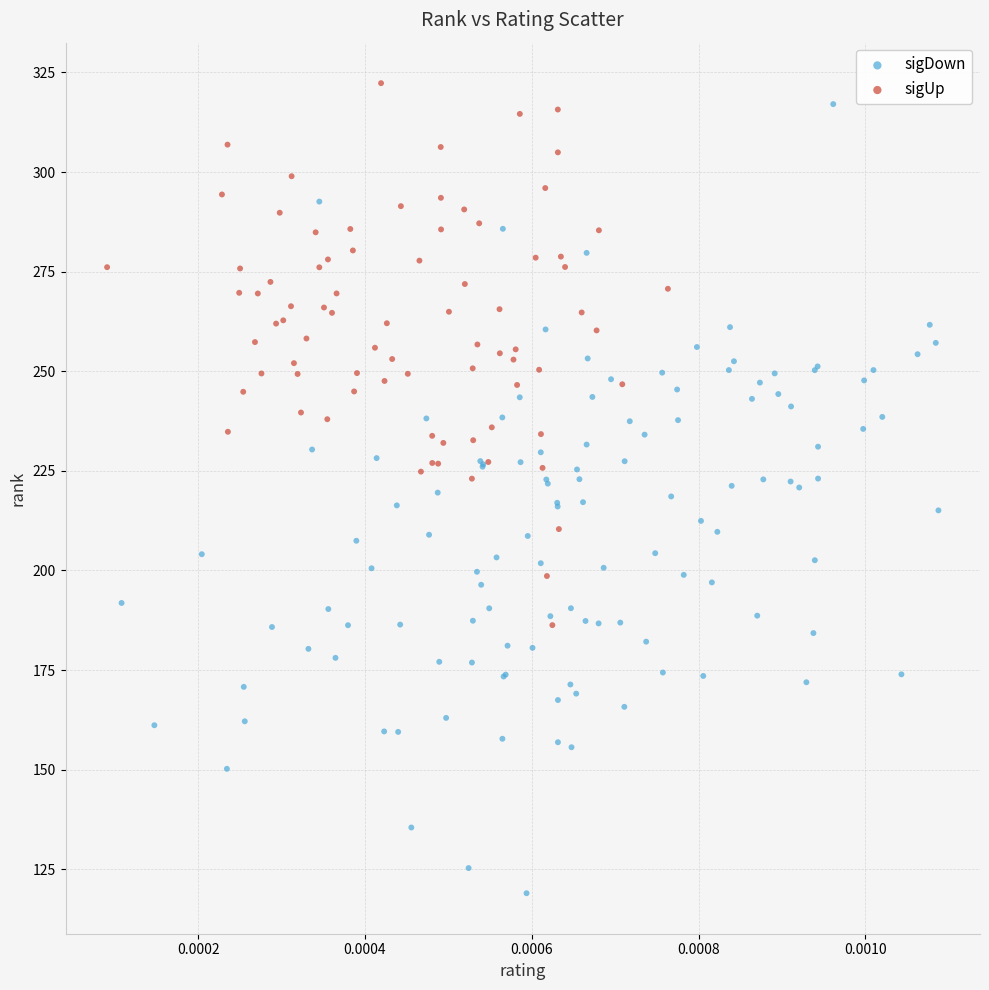

Which series reaches the maximum Y coordinate?

sigUp